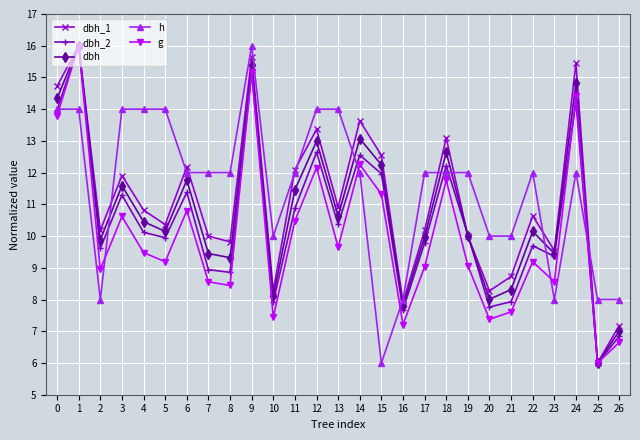

In g, how many points are lower than both neighbors (excluding endpoints)?

9